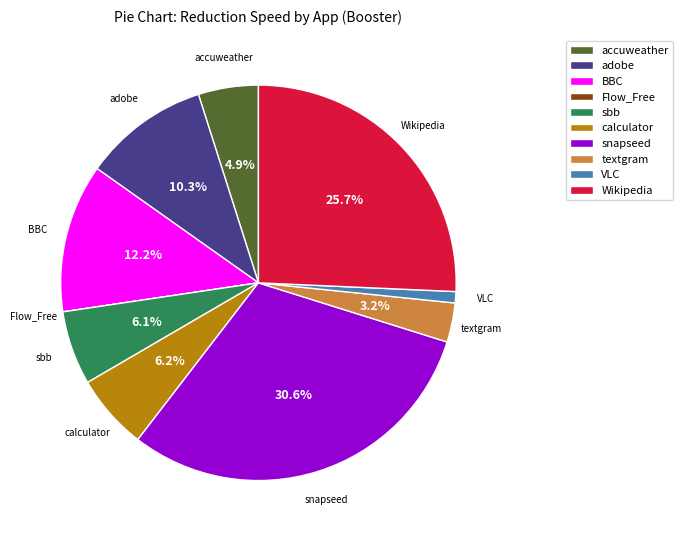

Which has a higher value, calculator or Wikipedia?

Wikipedia